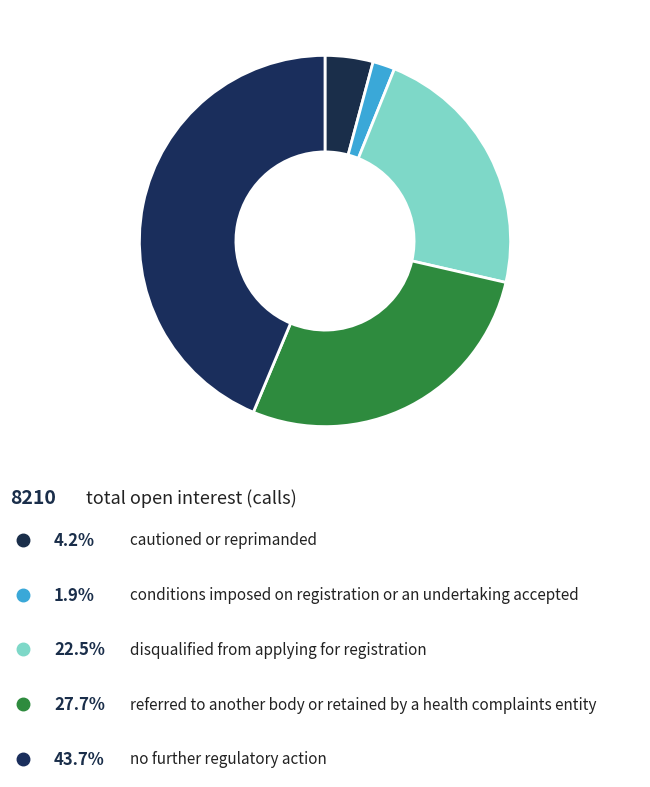

Is there any slice that represents more than half of the pie?

No